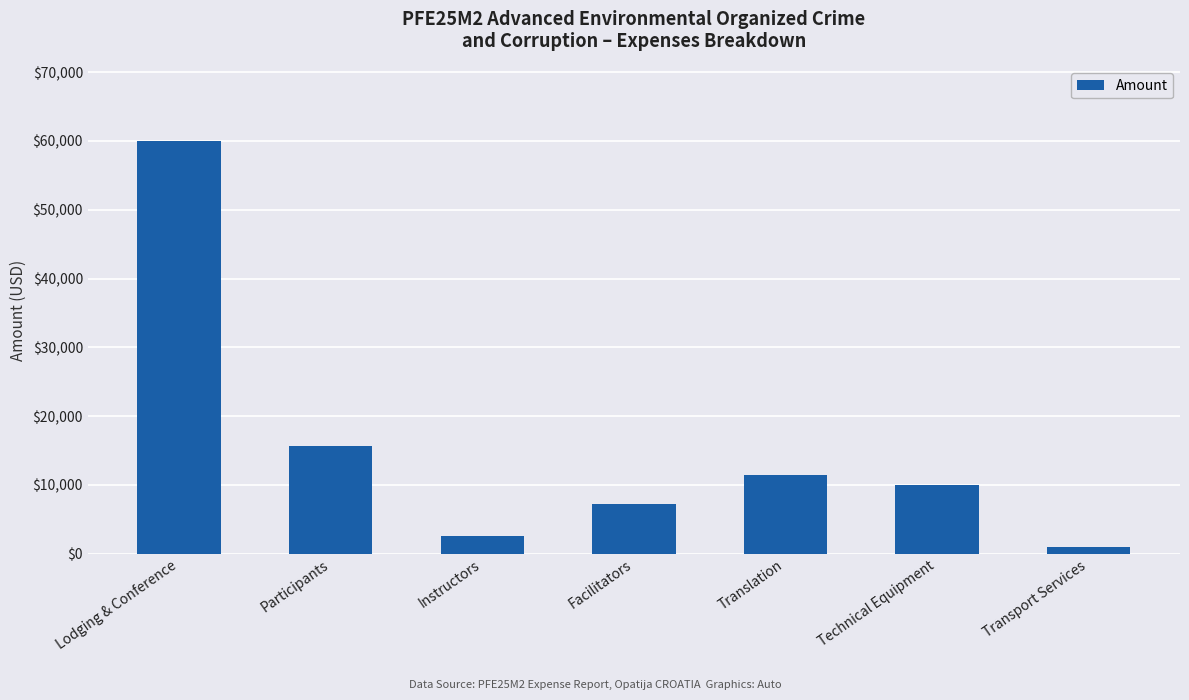

List the labels in order of value, largest first.

Lodging & Conference, Participants, Translation, Technical Equipment, Facilitators, Instructors, Transport Services